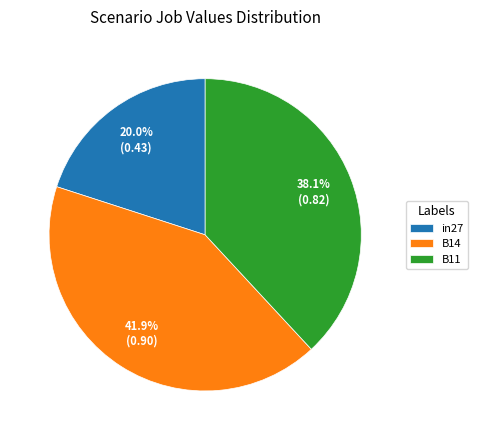

What is the largest slice in the pie chart?

B14